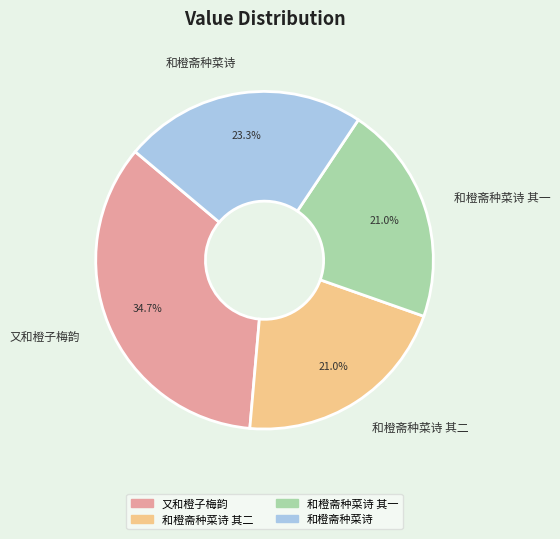

What percentage is the 又和橙子梅韵 slice, to the nearest percent?

35%